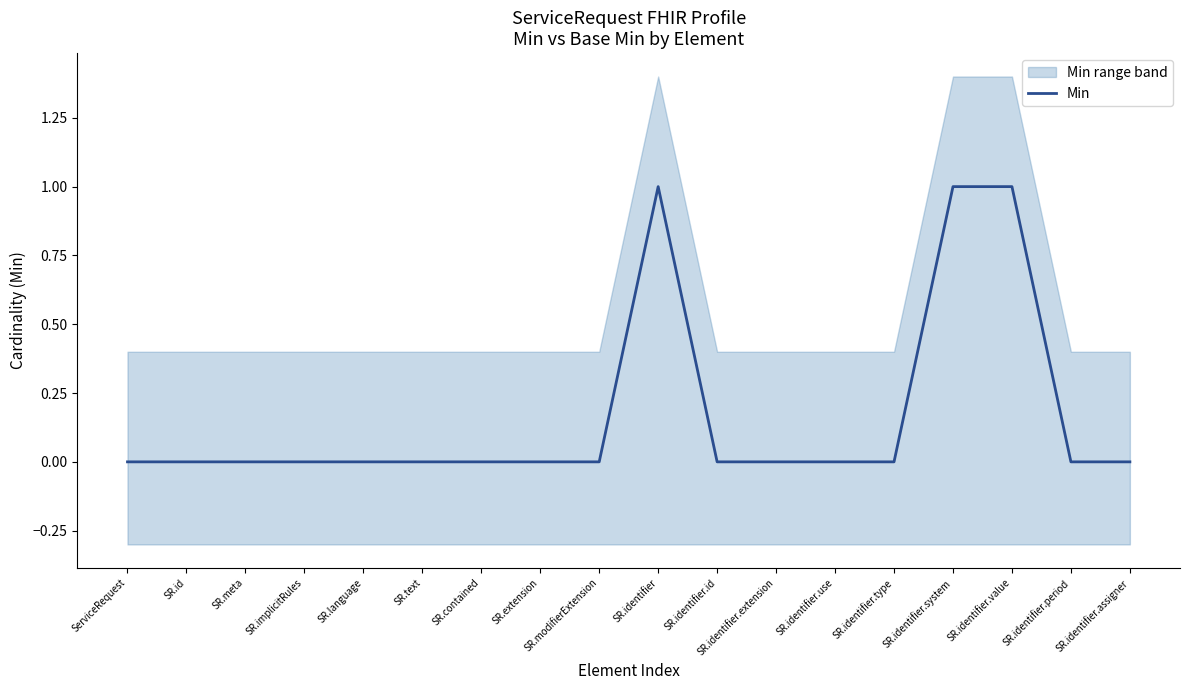

At which category does the chart reach its peak across all series?

SR.identifier